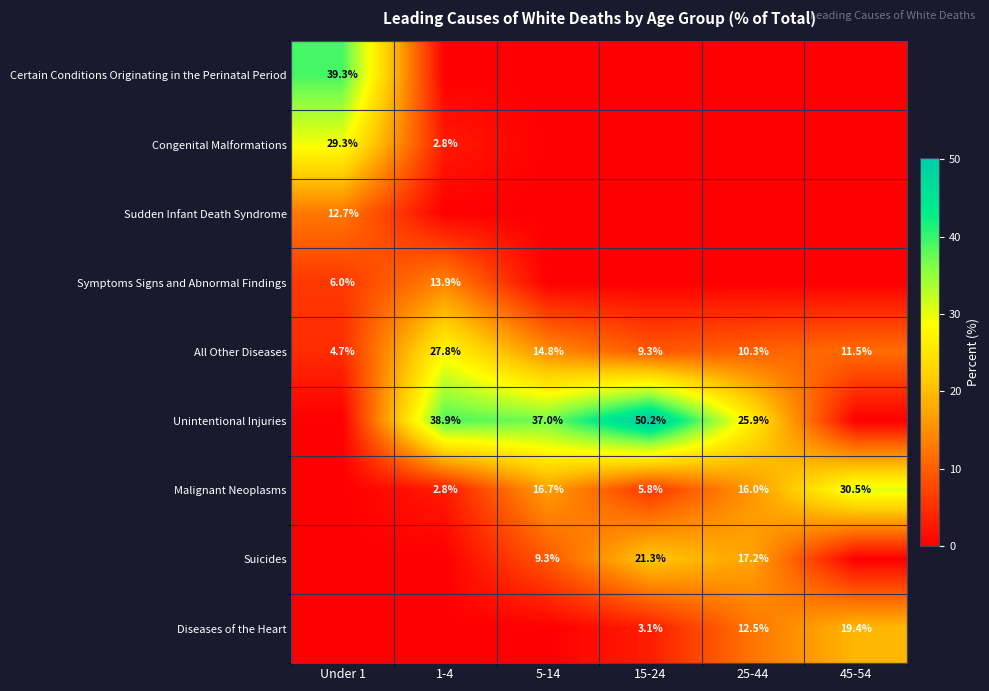

What is the sum of the All Other Diseases values at 25-44 and 5-14?

25.1